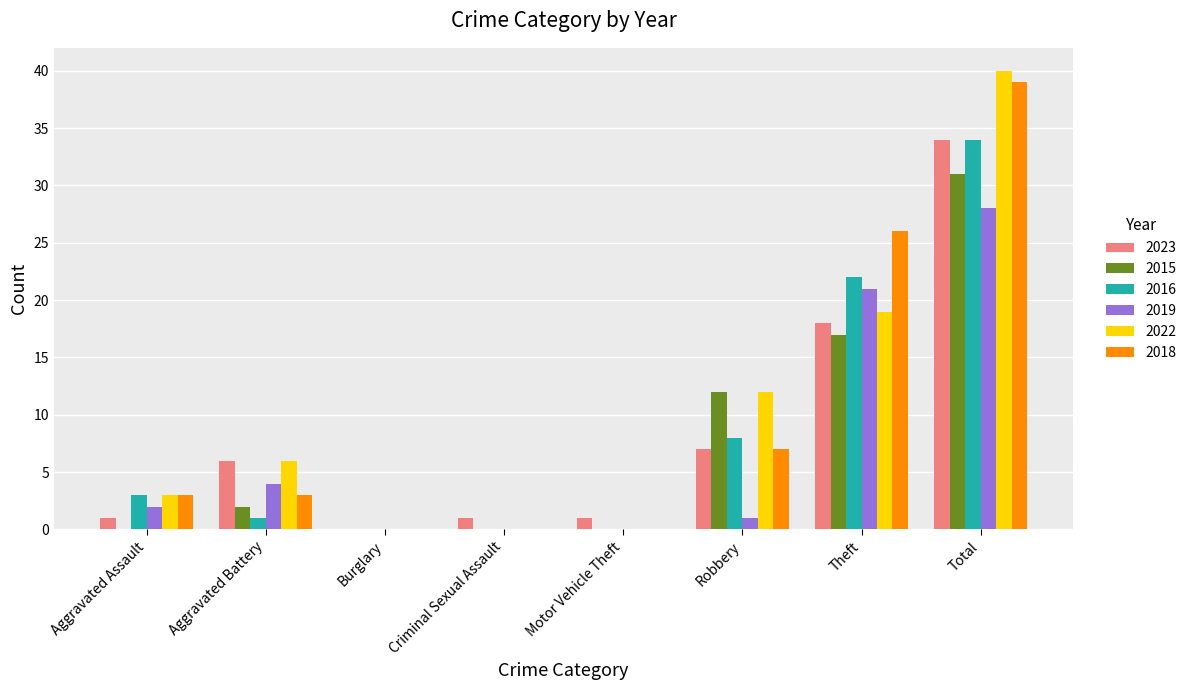

How many groups of bars are there?

8